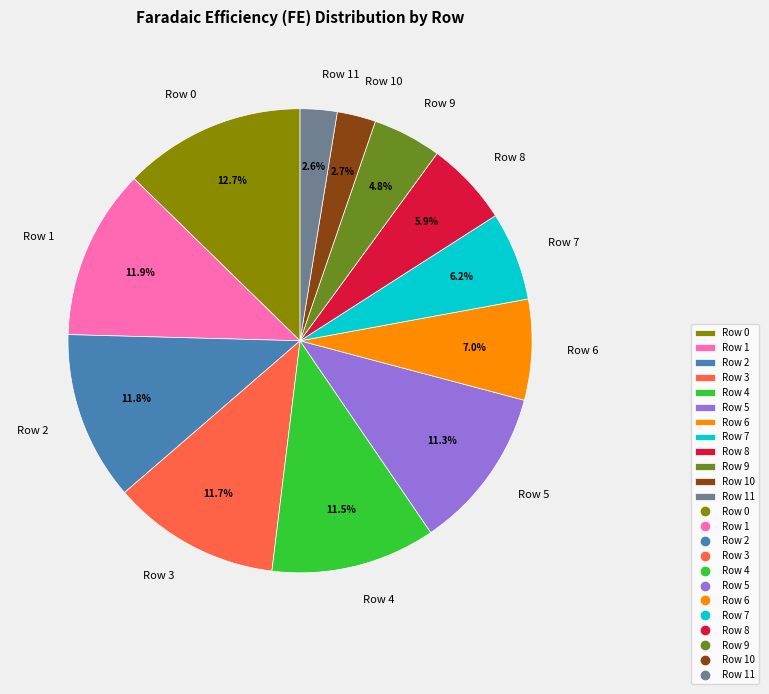

True or false: Row 1 accounts for 12% of the total.

True